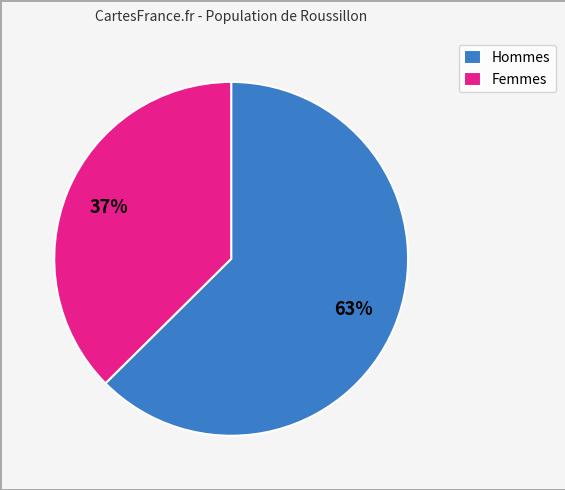

The Femmes slice represents 37% of the pie. True or false?

True